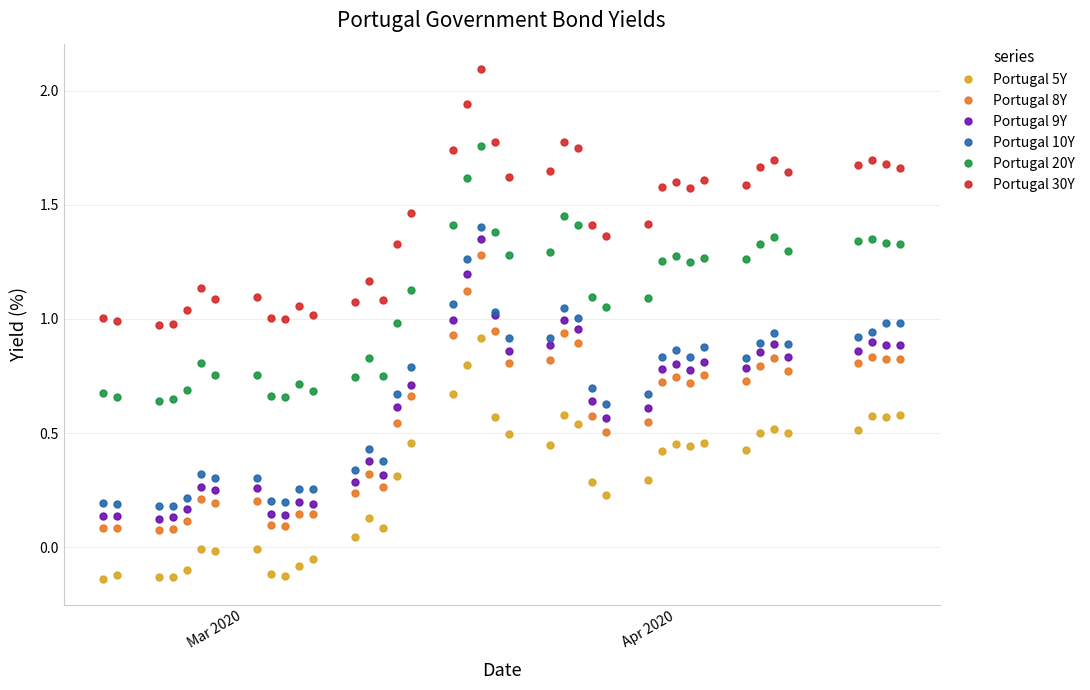

True or false: Portugal 20Y and Portugal 8Y cross at least once.

False